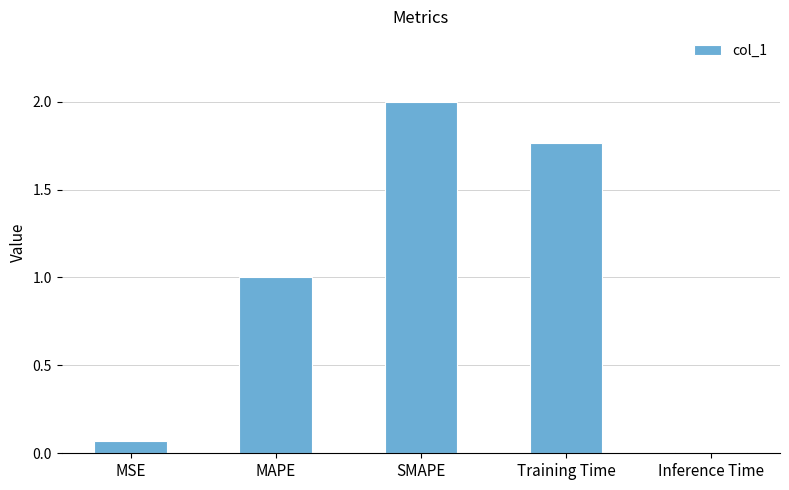

The chart shows a value of 0.3 at MAPE. True or false?

False